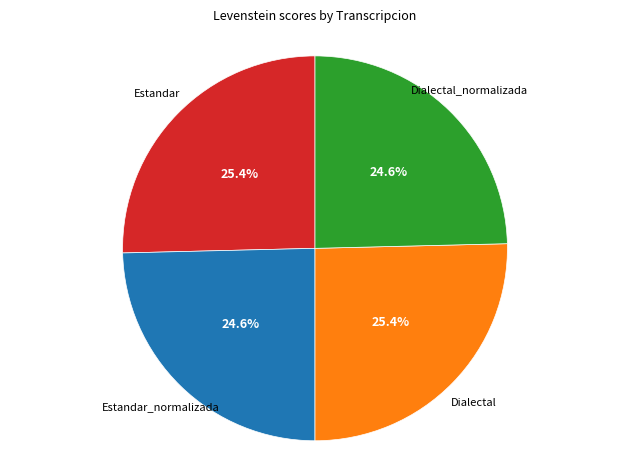

Is there a majority slice in this chart?

No